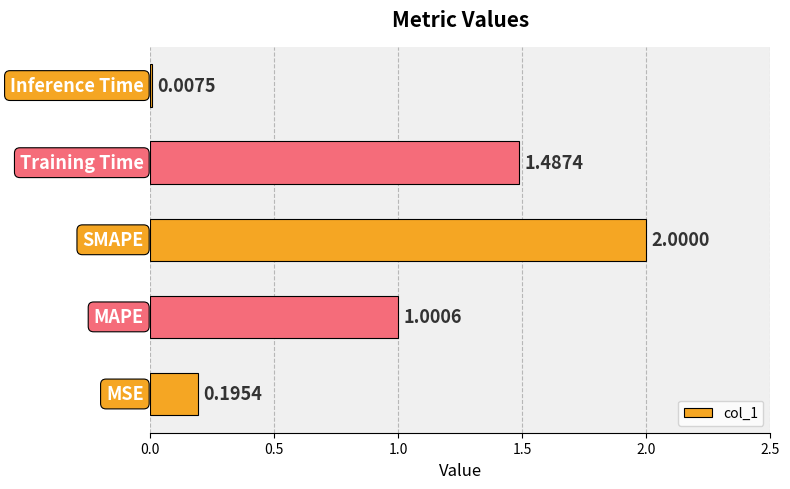

What is the sum of all values?

4.7